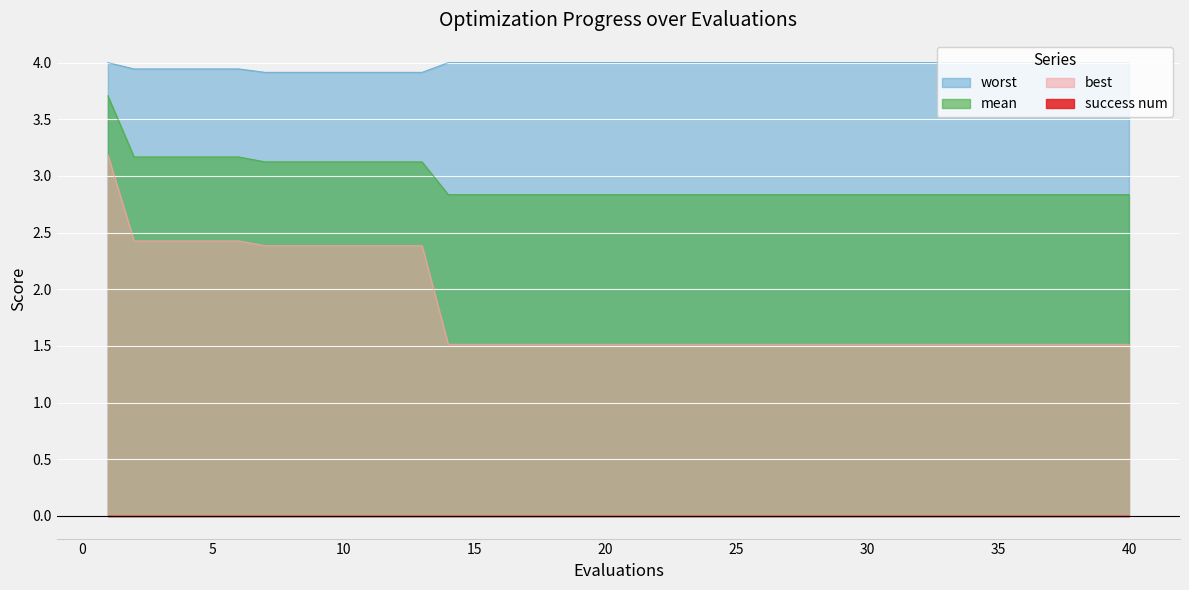

At how many categories does at least one series exceed 3?

40